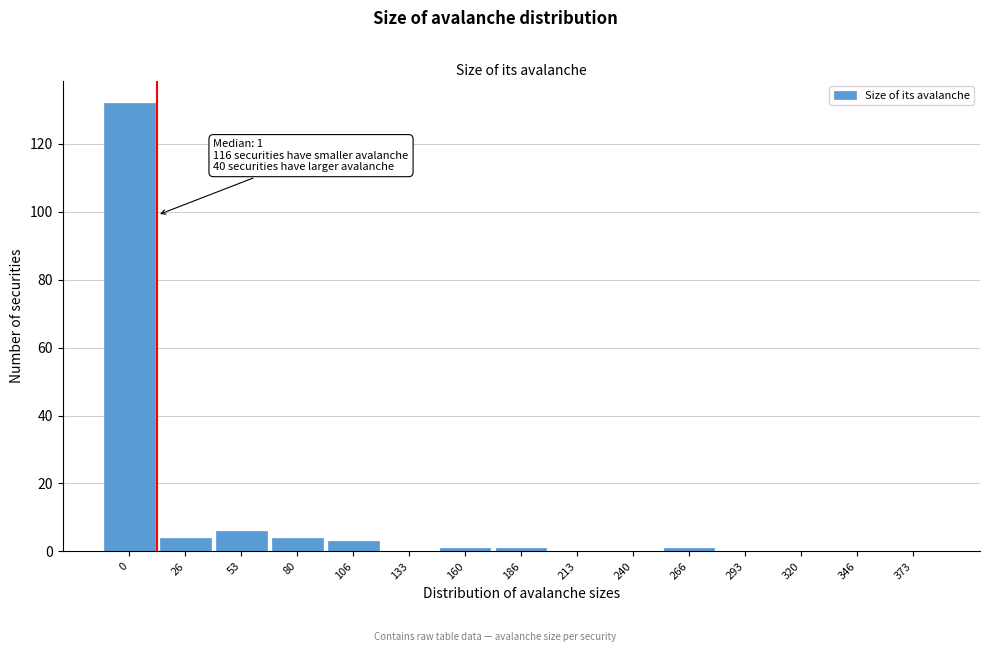

Reading left to right, transcribe all the data shown in this chart.

0=132	26=4	53=6	80=4	106=3	133=0	160=1	186=1	213=0	240=0	266=1	293=0	320=0	346=0	373=0